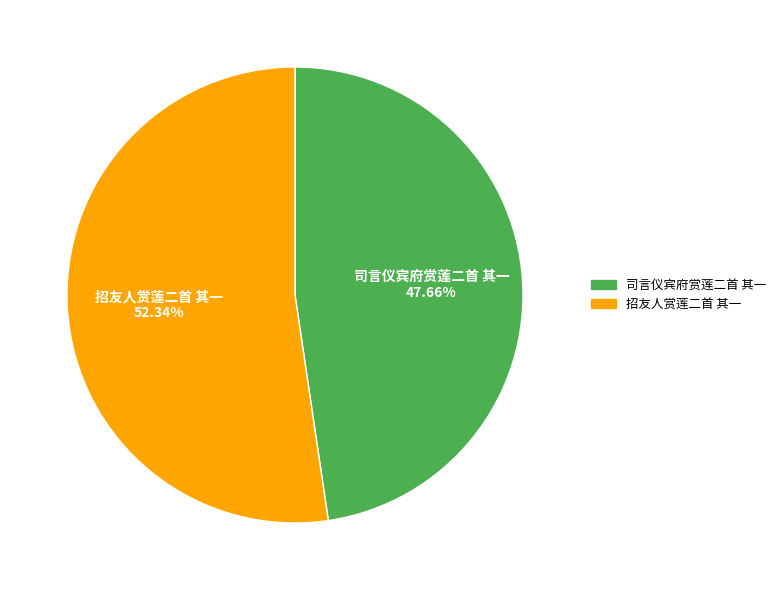

Is it true that 司言仪宾府赏莲二首 其一 is 57% of the pie?

False